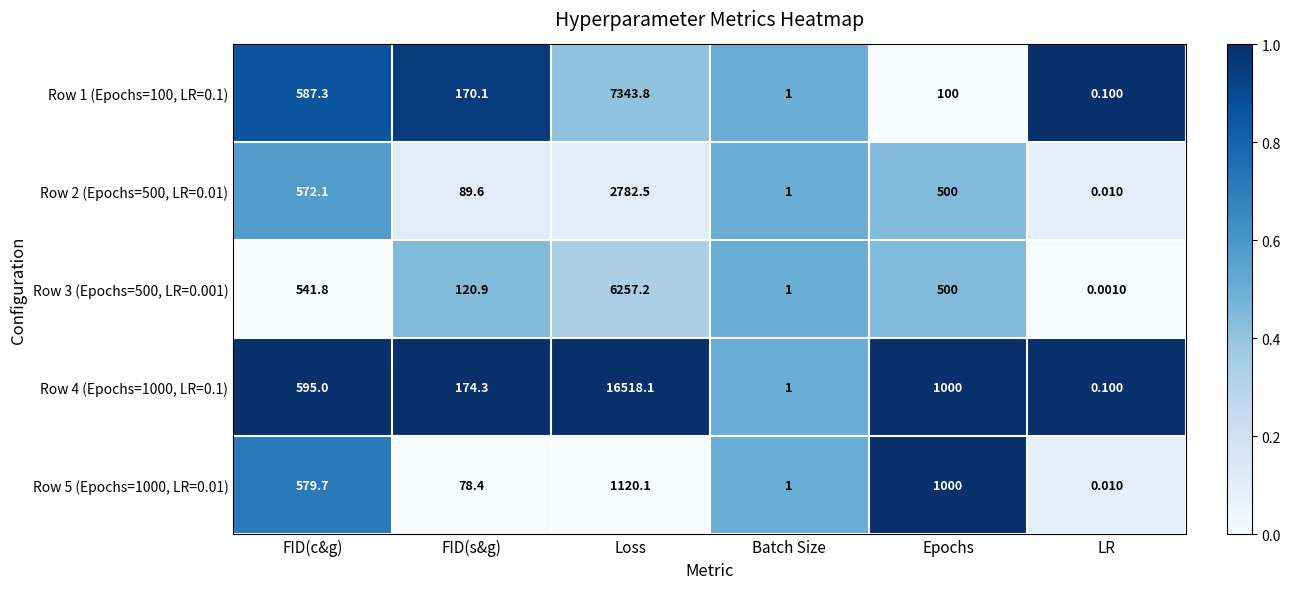

At which category is the sum across all series the highest?

Loss